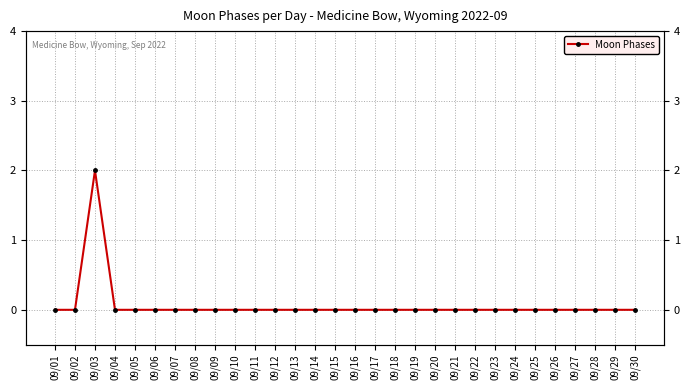

Which label corresponds to the smallest value in the chart?

09/01